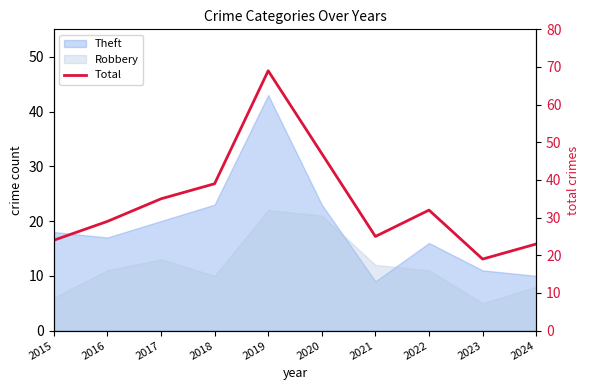

How many data points are above 32?

4